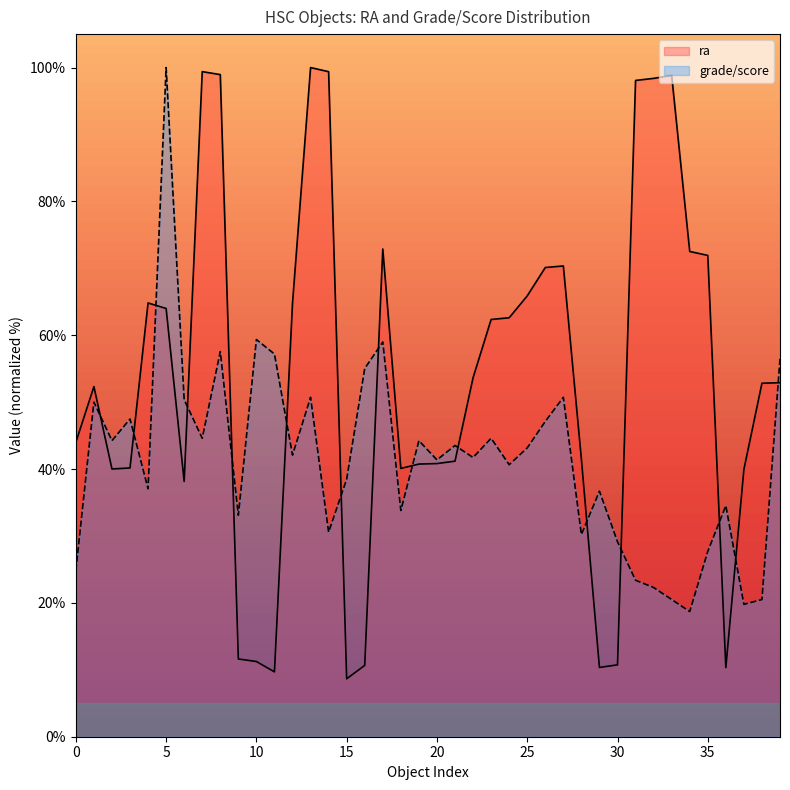

What is the value of the ra point at the 8th from the left?

99.4